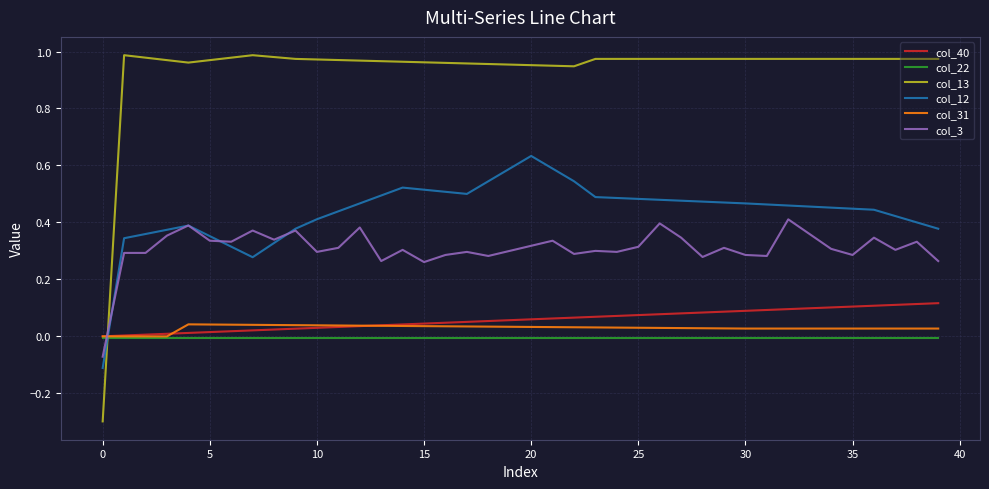

How many lines are shown in the chart?

6